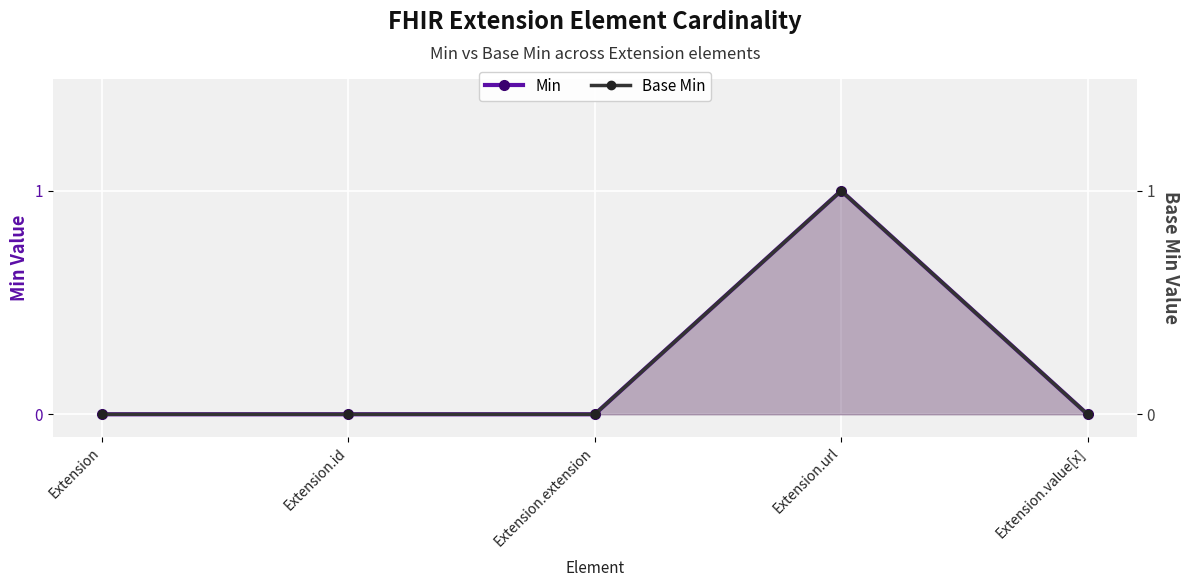

True or false: Base Min and Min cross at least once.

False